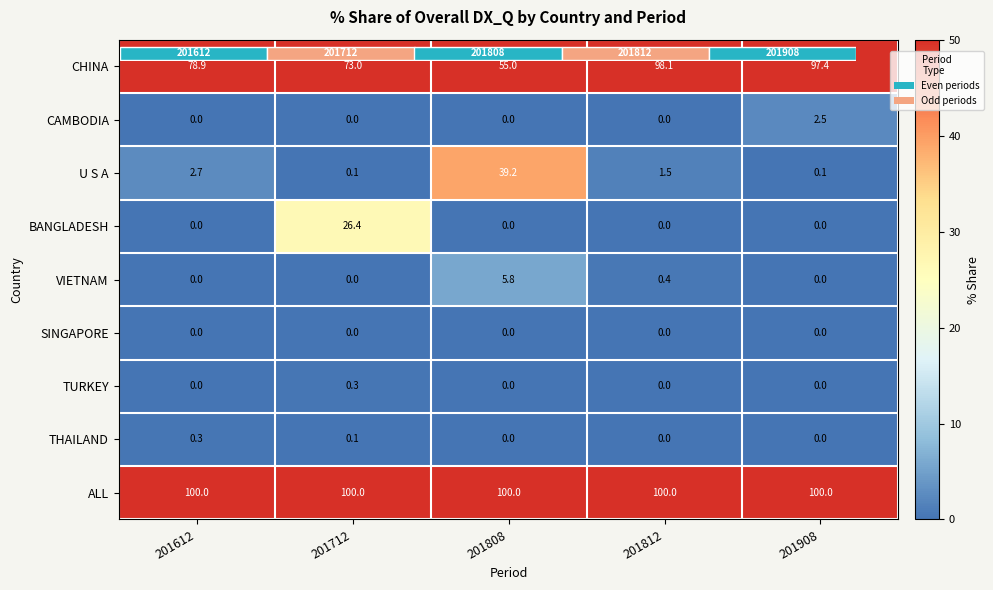

What is the average value of the VIETNAM series?

1.2